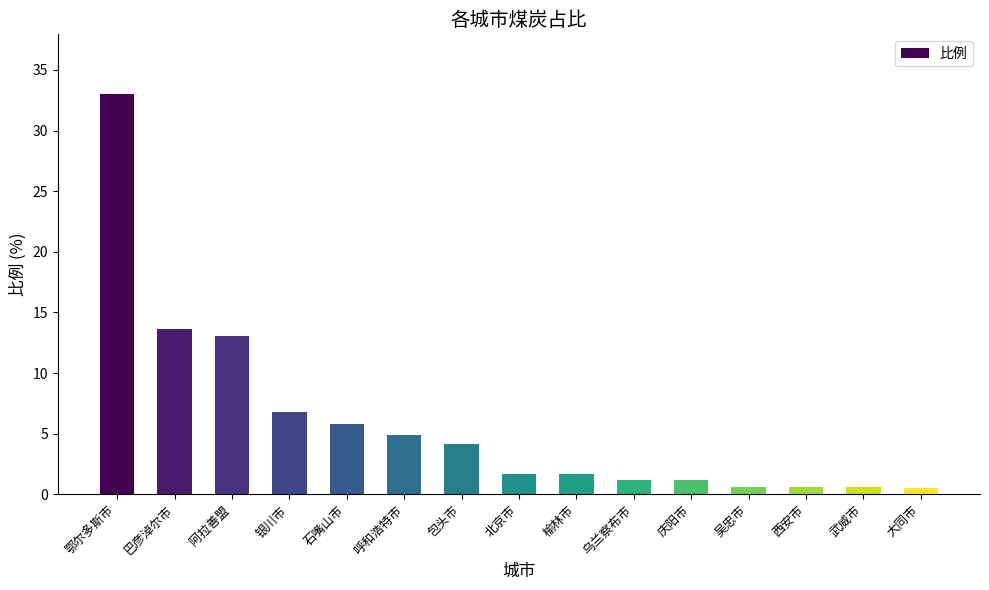

What is the maximum value shown in the chart?

33.0